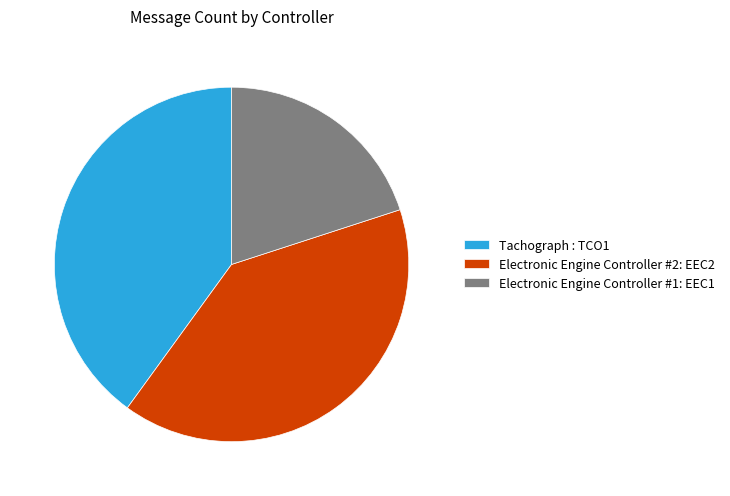

Is Electronic Engine Controller #2: EEC2 the majority of the pie?

No